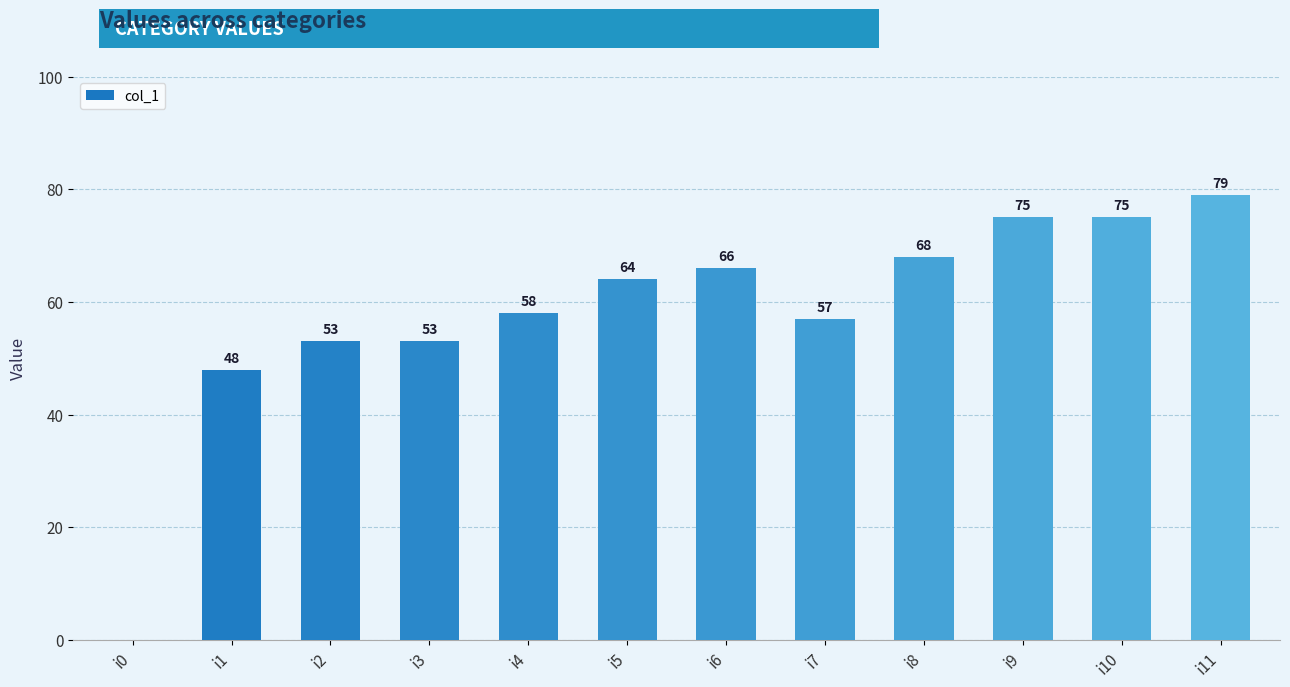

At which category does the chart reach its peak across all series?

i11